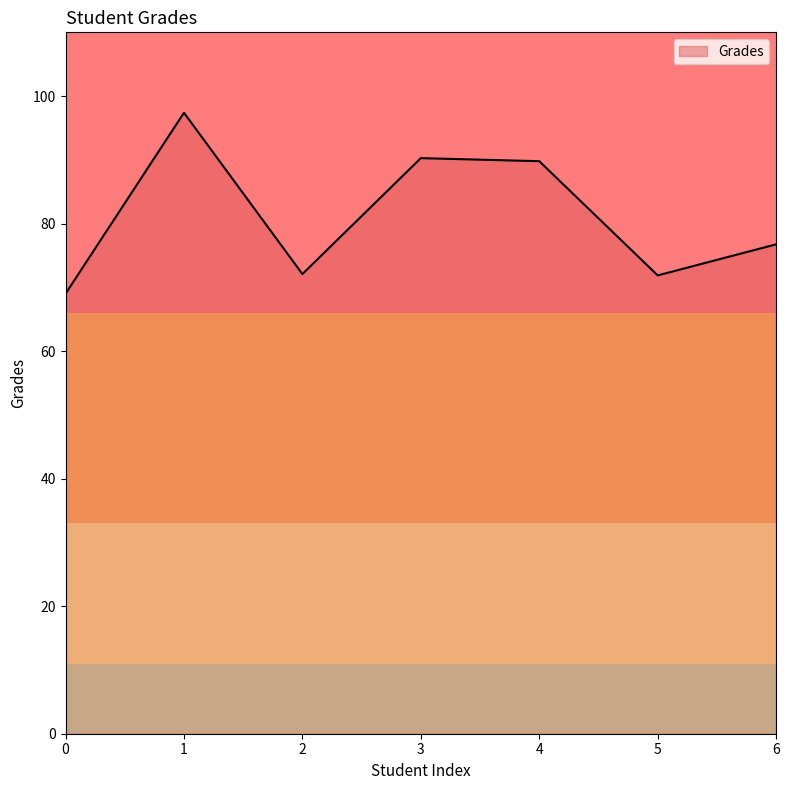

What is the change in value from 0 to 5?

+2.9